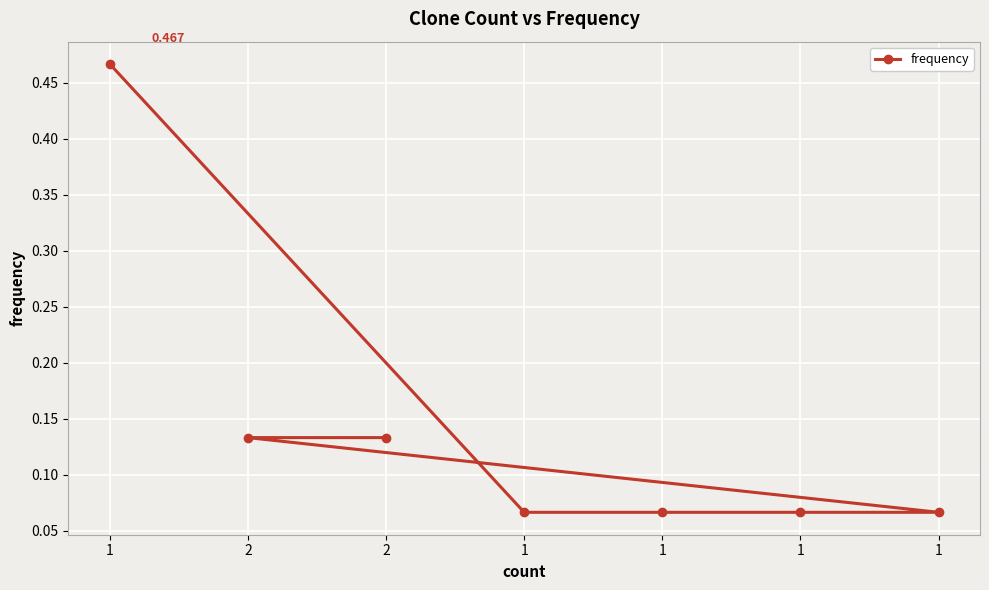

What is the difference between the second highest and second lowest values?

0.1